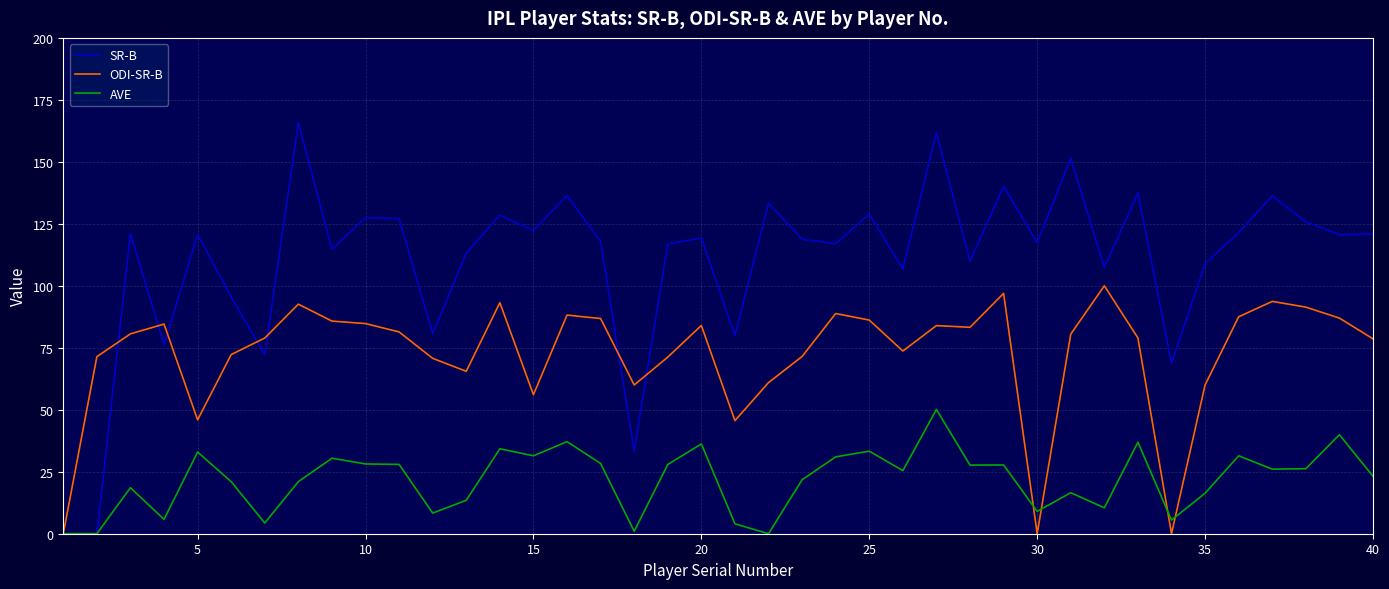

What is the sum of all AVE values?

870.9